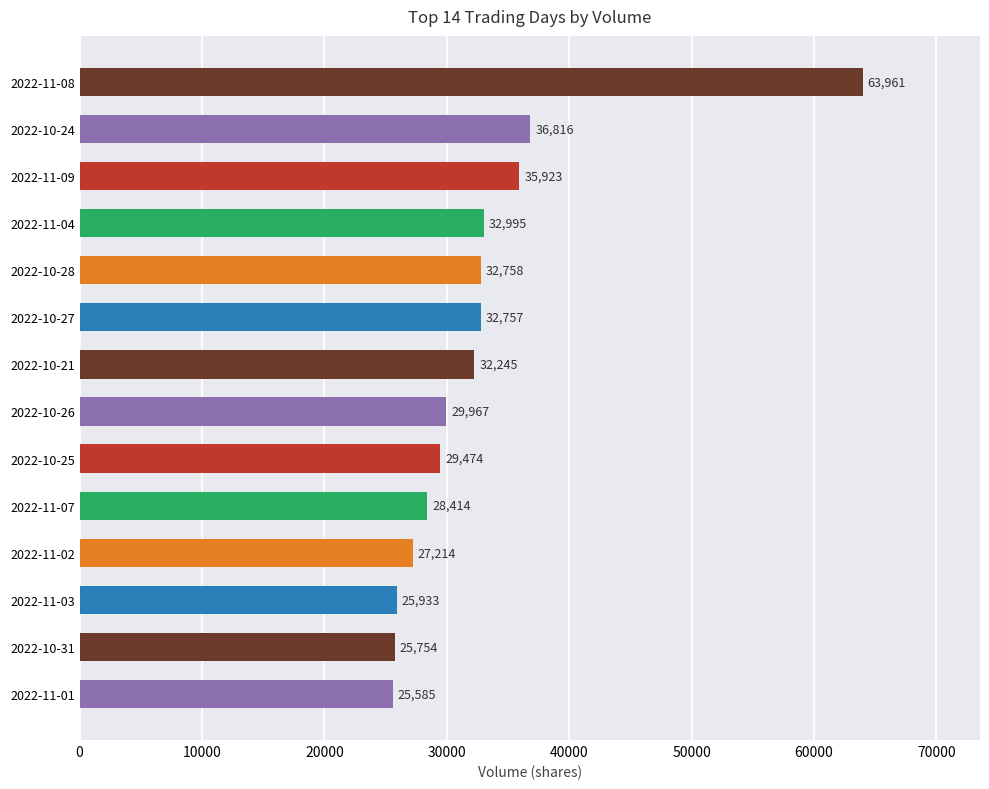

Is it true that the value at 2022-10-25 is 43307?

False